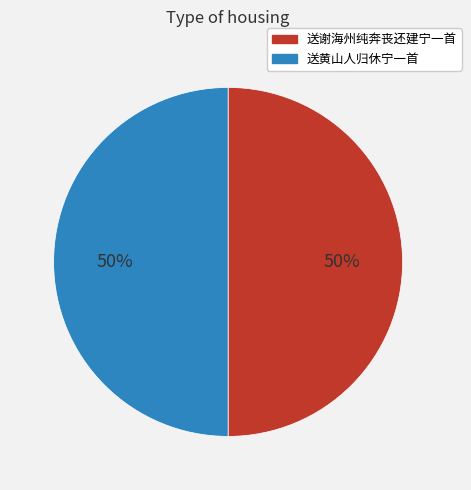

Is the sum of 送谢海州纯奔丧还建宁一首 and 送黄山人归休宁一首 greater than half?

Yes